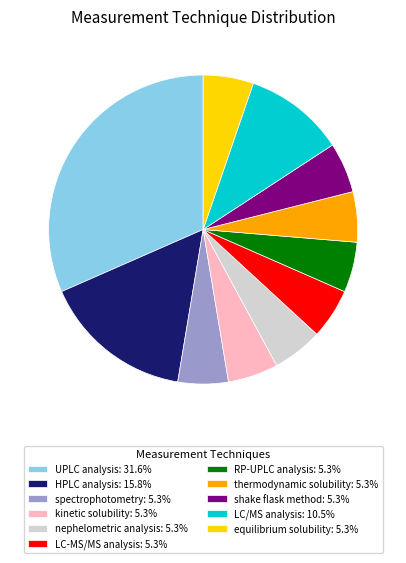

Which category has the biggest portion of the pie?

UPLC analysis